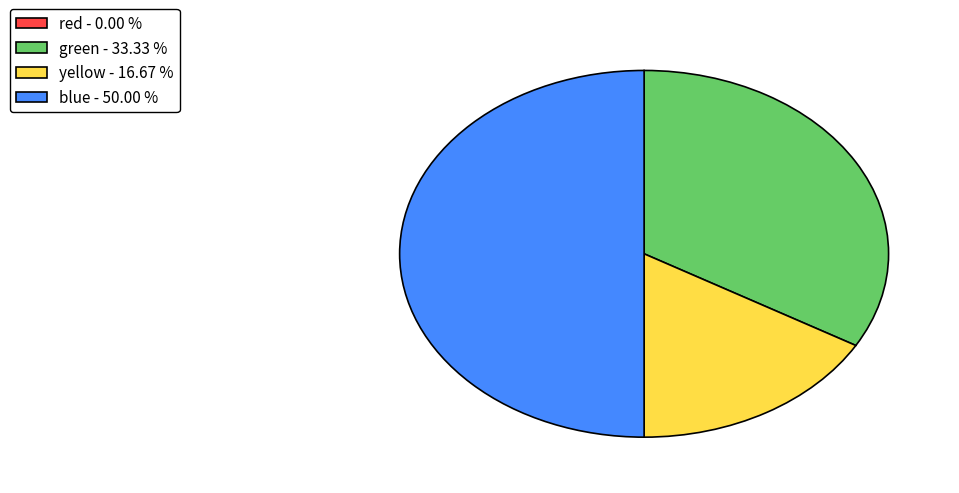

Does green represent more than half of the total?

No